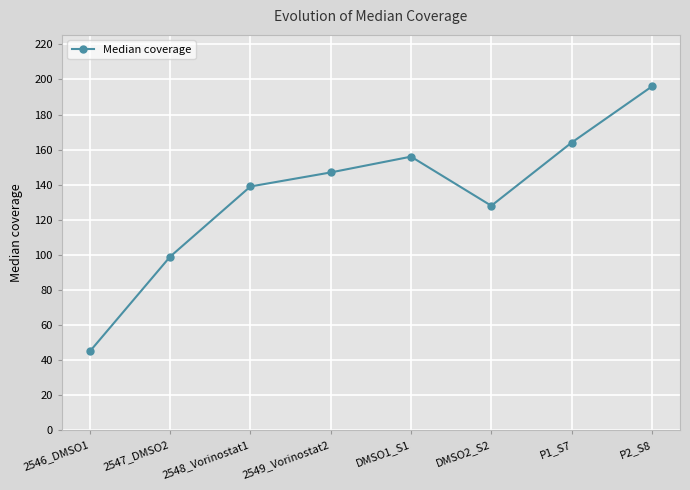

What is the ratio of the value at 2547_DMSO2 to the value at 2549_Vorinostat2?

0.7